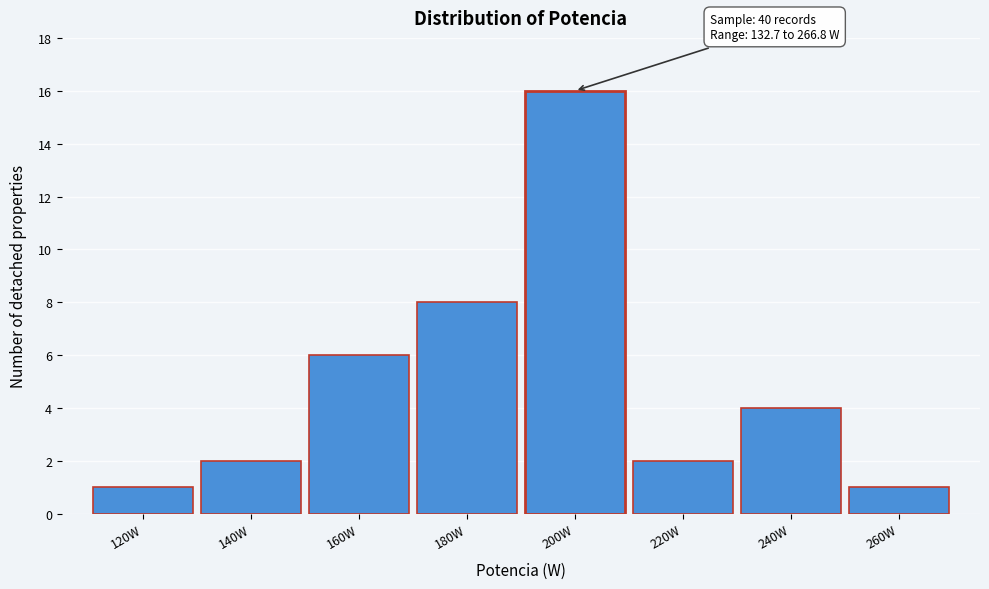

Reading left to right, what are all the values shown in this chart?

1	2	6	8	16	2	4	1